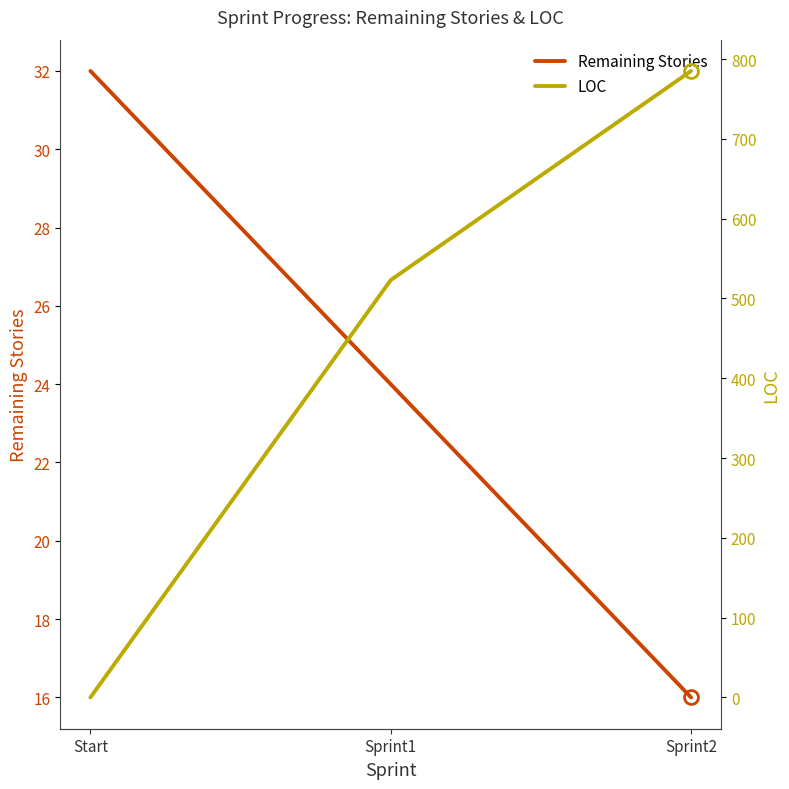

What is the highest value of the Remaining Stories series?

32